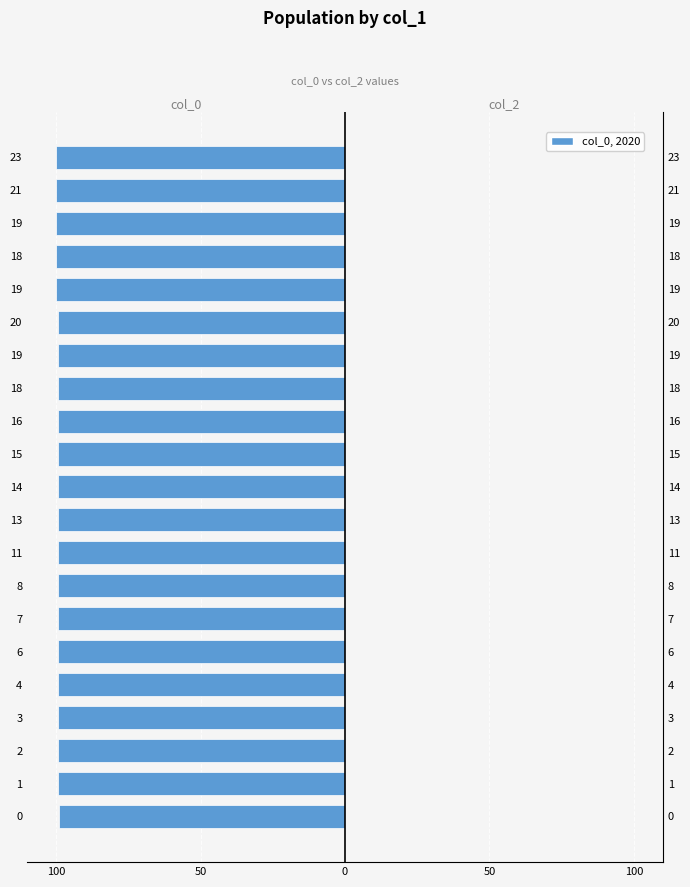

Reading right to left, what are all the values shown in this chart?

col_0: -100.0	-100.0	-100.0	-100.0	-99.9	-99.4	-99.4	-99.4	-99.4	-99.4	-99.4	-99.4	-99.4	-99.4	-99.4	-99.4	-99.3	-99.3	-99.3	-99.3	-99.1
col_2: 0.7	0.7	0.7	0.7	0.7	0.7	0.7	0.7	0.7	0.7	0.7	0.7	0.7	0.7	0.7	0.7	0.7	0.7	0.7	0.7	0.7